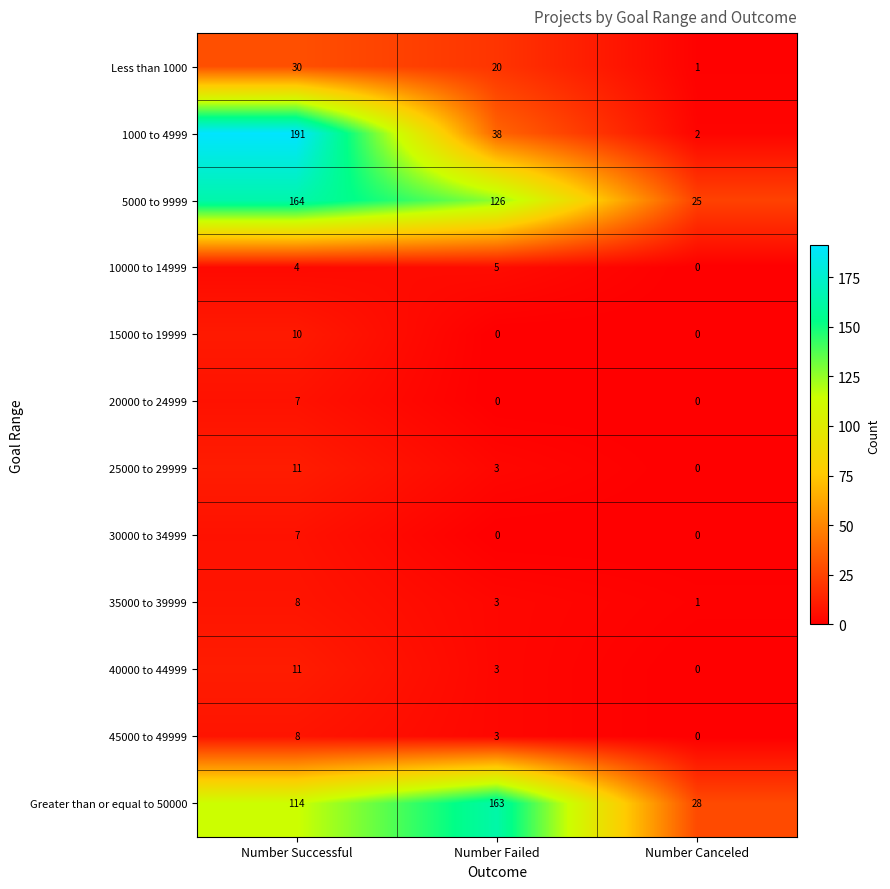

Which series has the largest total across all categories?

5000 to 9999